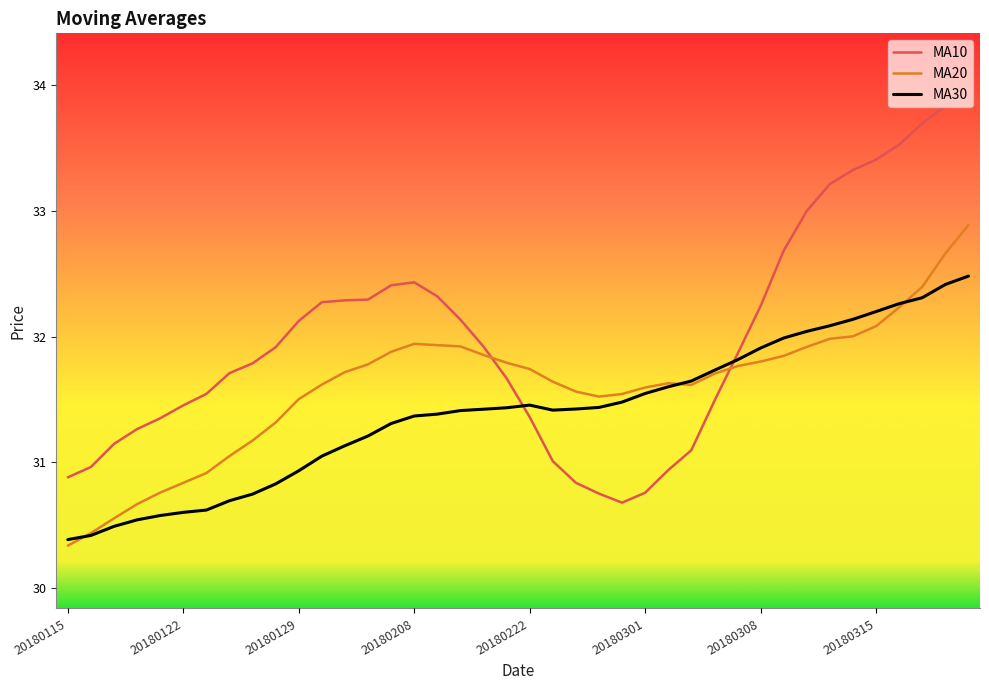

Which series has the widest spread of values?

MA10